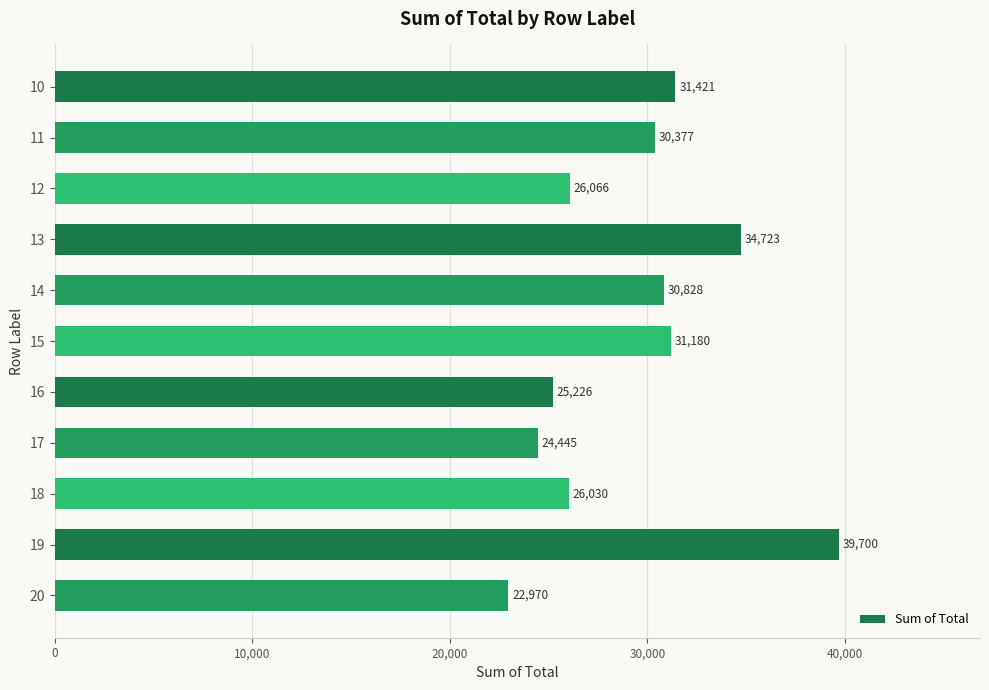

Rank the categories by value from lowest to highest.

20, 17, 16, 18, 12, 11, 14, 15, 10, 13, 19